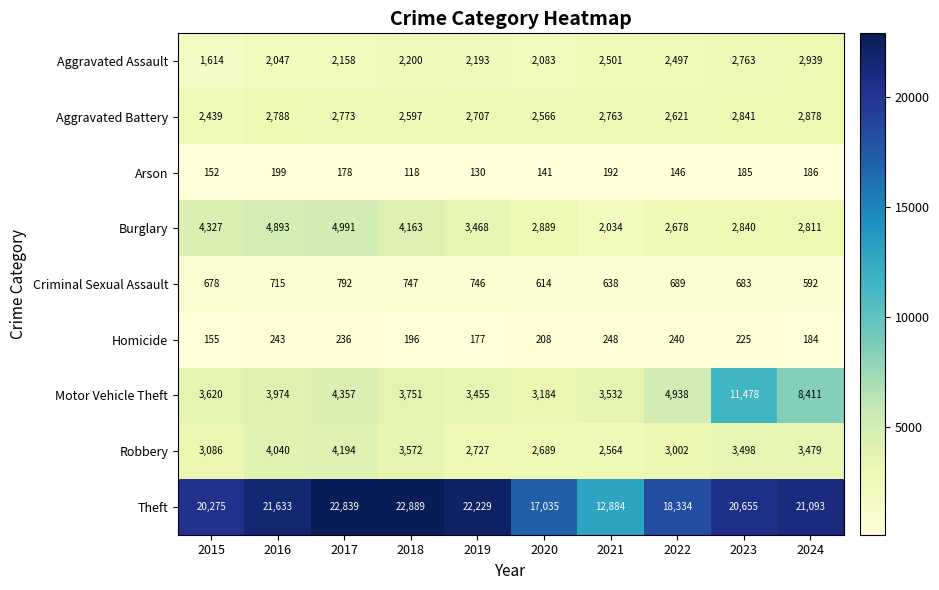

At how many categories does at least one series exceed 5832?

10